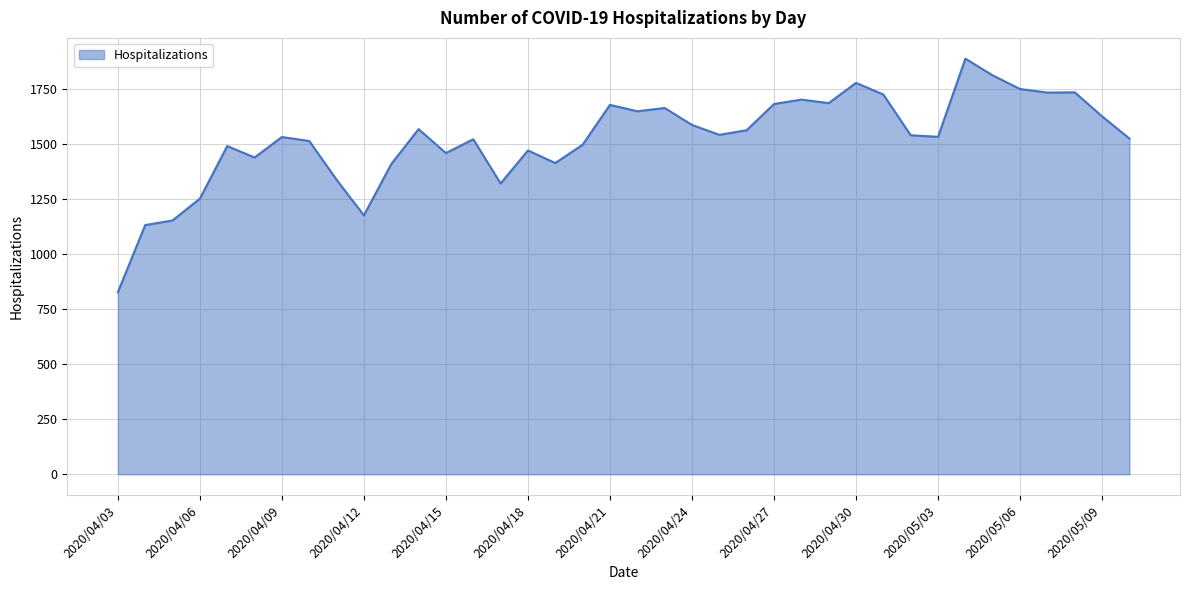

What is the greatest value displayed?

1888